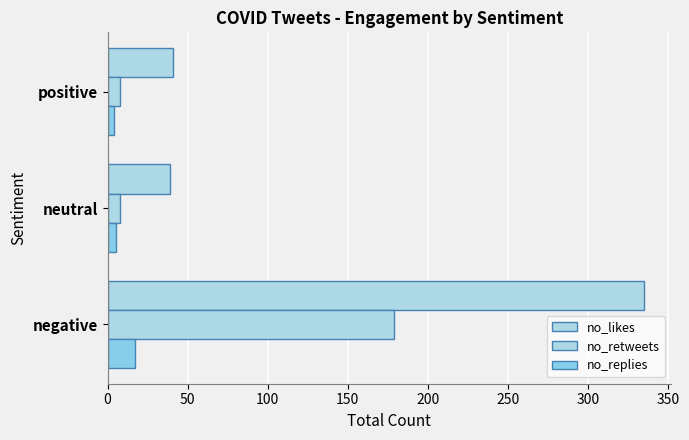

Count the number of data series in this chart.

3